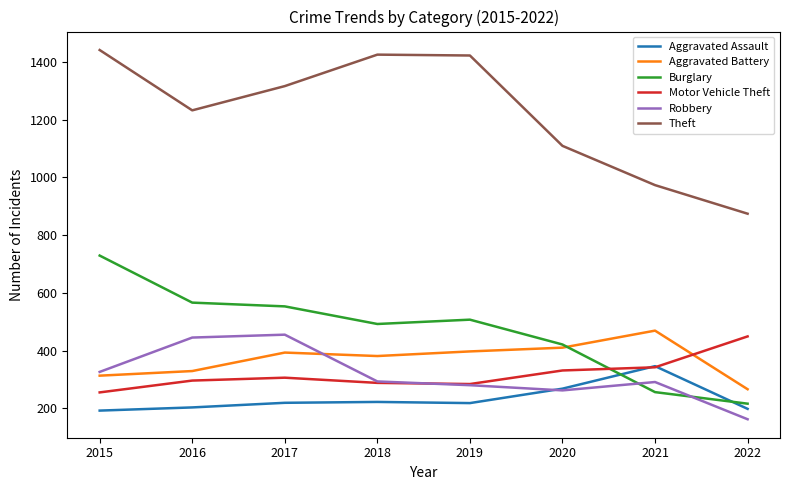

Which series changed the most between 2015 and 2022?

Theft